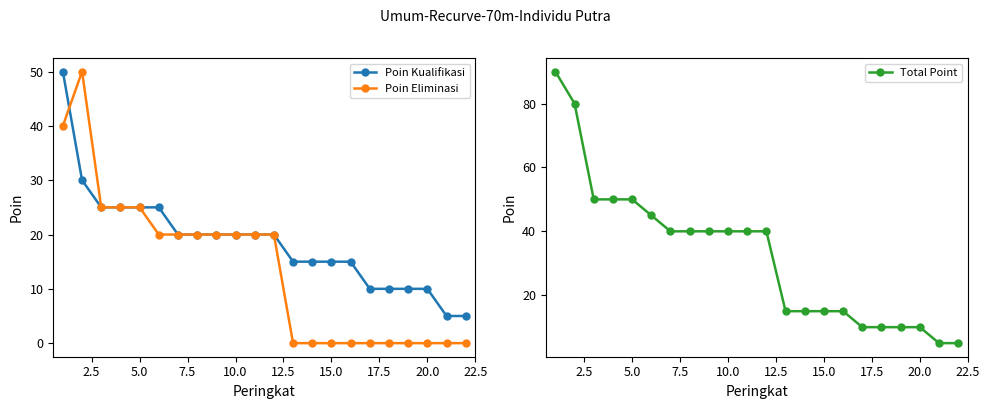

True or false: Poin Kualifikasi and Poin Eliminasi intersect in this chart.

True